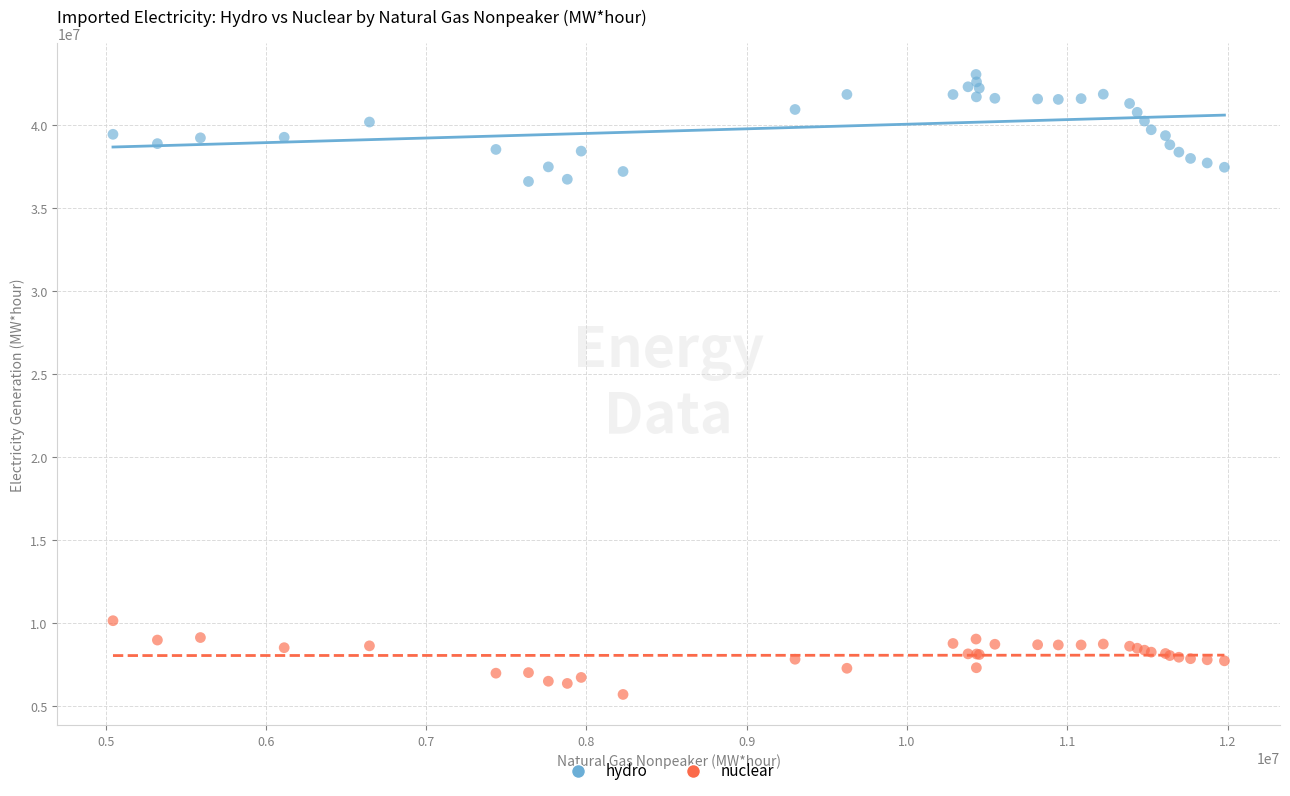

What is the X range (max minus min) for the scatter plot?

6933616.6